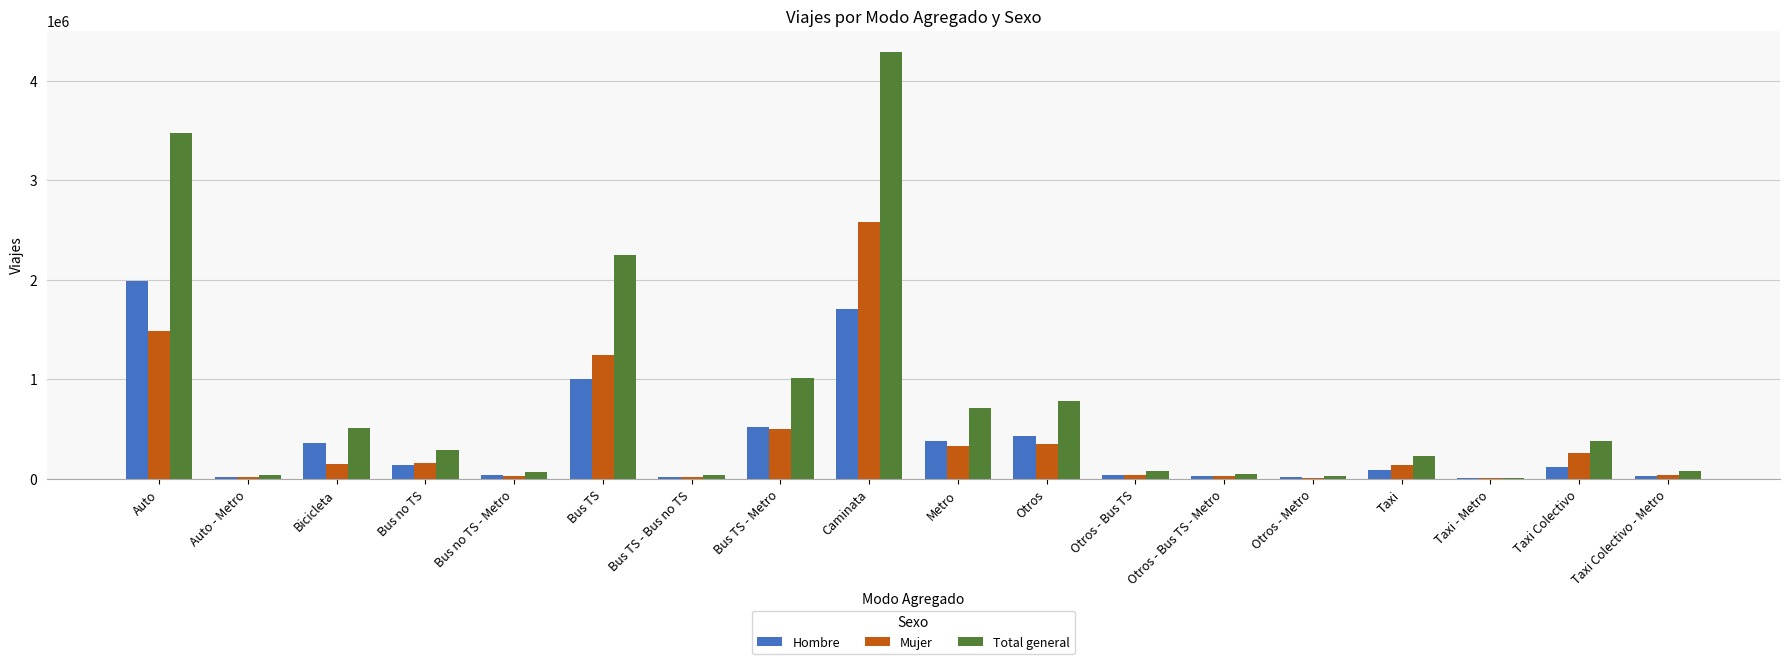

Is it true that Total general equals 781311.7 at Otros?

True